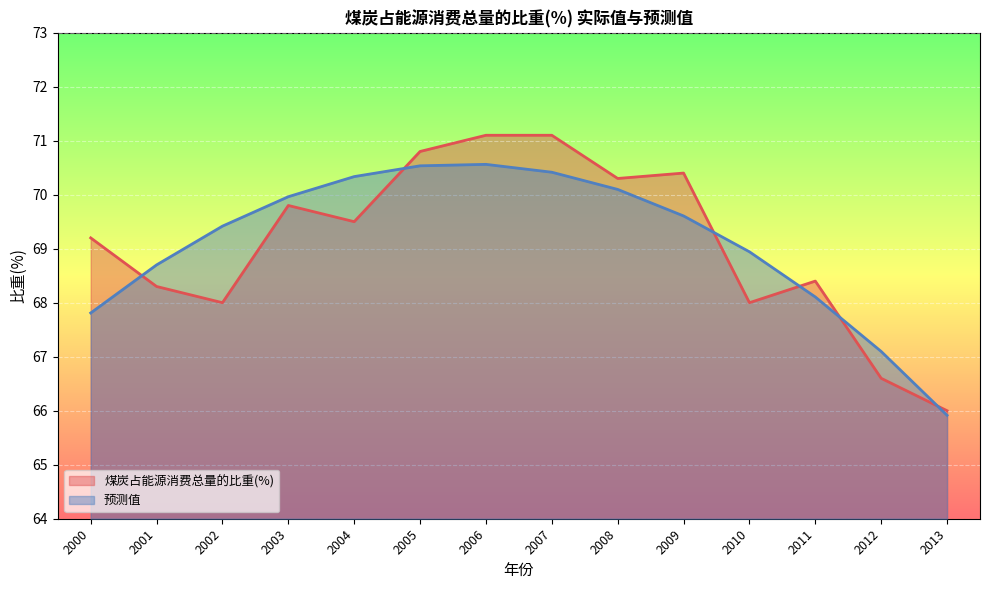

At how many categories does at least one series exceed 68?

12